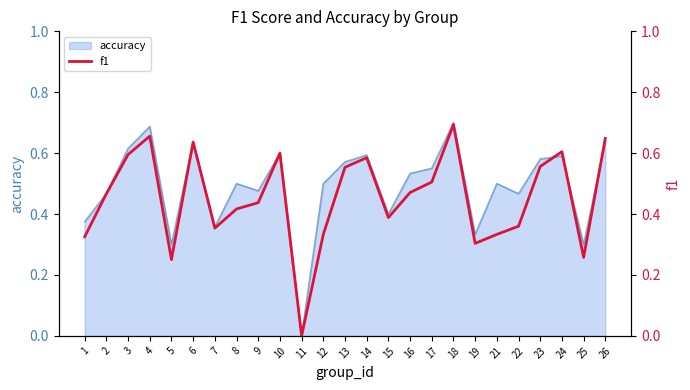

Reading right to left, transcribe all the data shown in this chart.

26=0.6	25=0.3	24=0.6	23=0.6	22=0.4	21=0.3	19=0.3	18=0.7	17=0.5	16=0.5	15=0.4	14=0.6	13=0.6	12=0.3	11=0.0	10=0.6	9=0.4	8=0.4	7=0.4	6=0.6	5=0.3	4=0.7	3=0.6	2=0.5	1=0.3